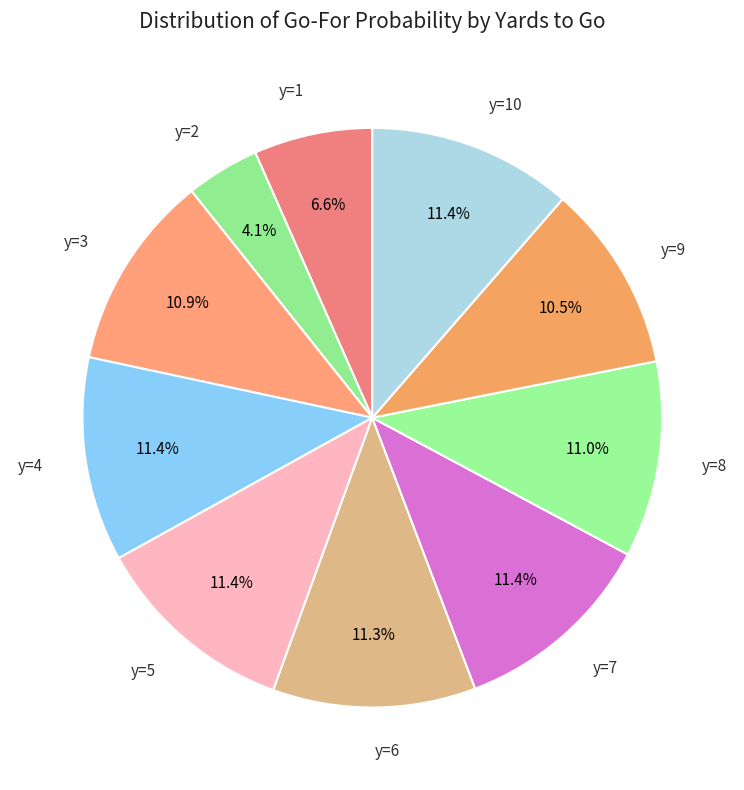

How many slices are in this pie chart?

10